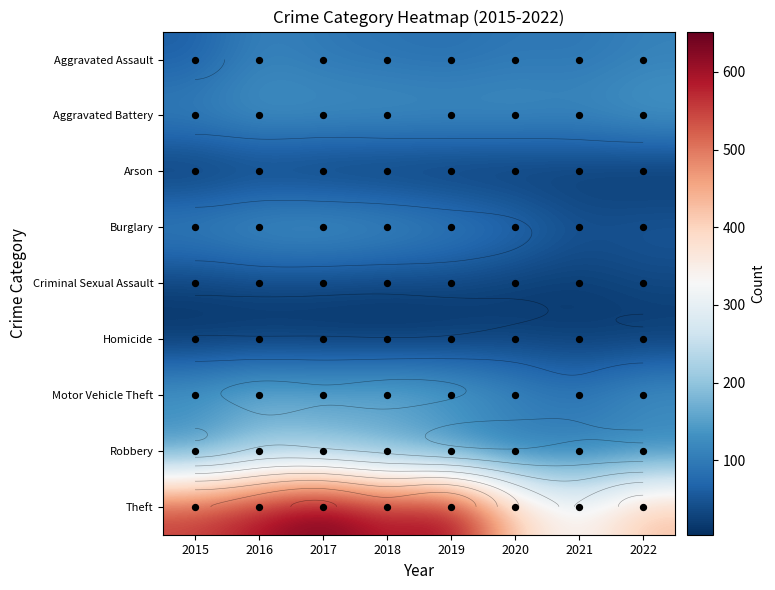

Where is Burglary nearest to the value 98?

2020